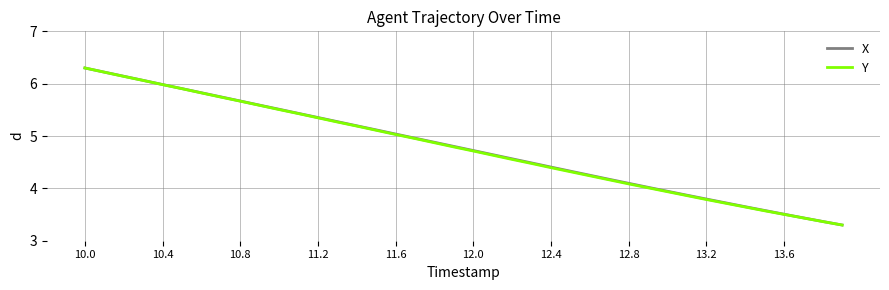

What is the highest value of the Y series?

6.3